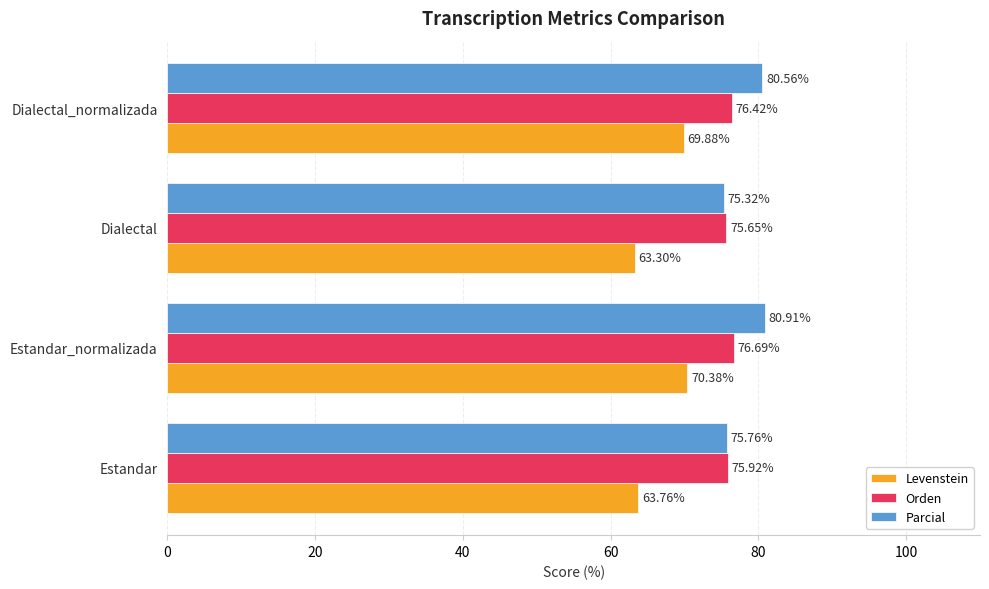

What is the difference between the maximum and minimum values in the Levenstein series?

7.1